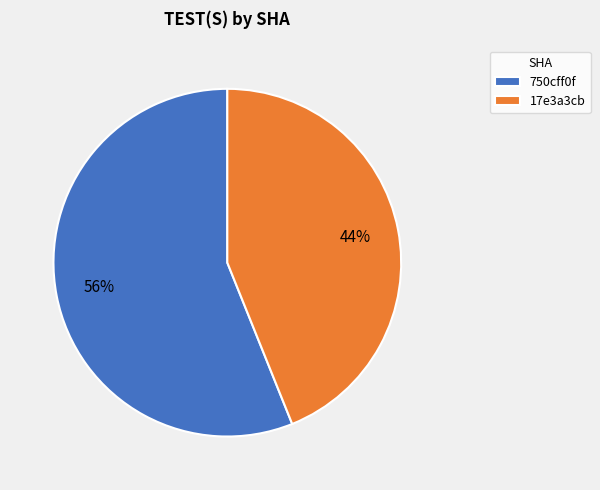

Is it true that 750cff0f is 56% of the pie?

True